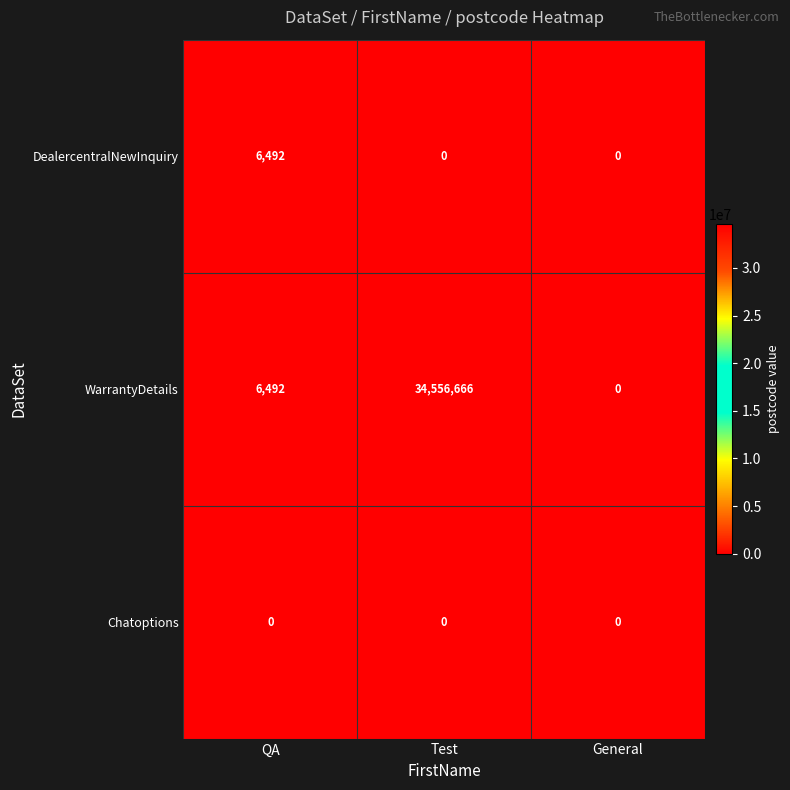

At which category is the sum across all series the highest?

Test